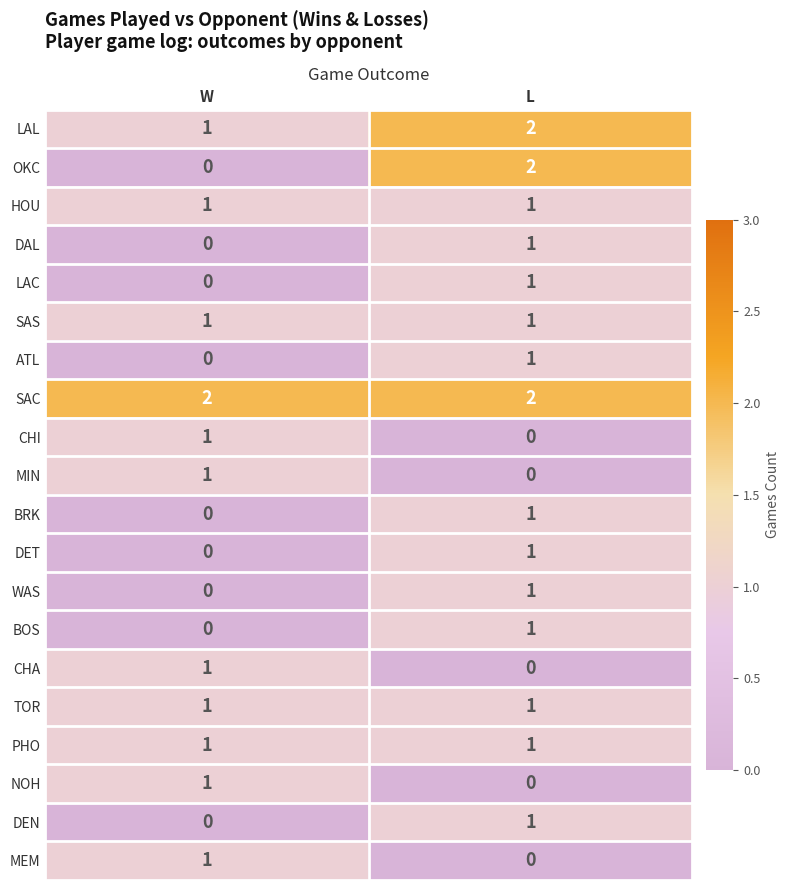

At which category is the sum across all series the highest?

L